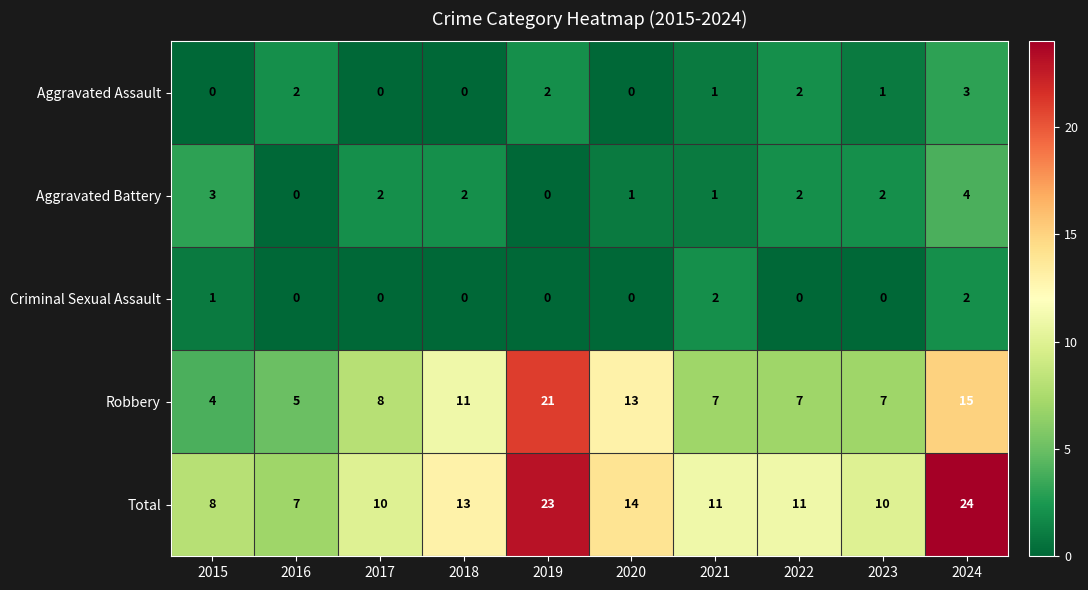

What is the difference between the maximum and minimum values in the Total series?

17